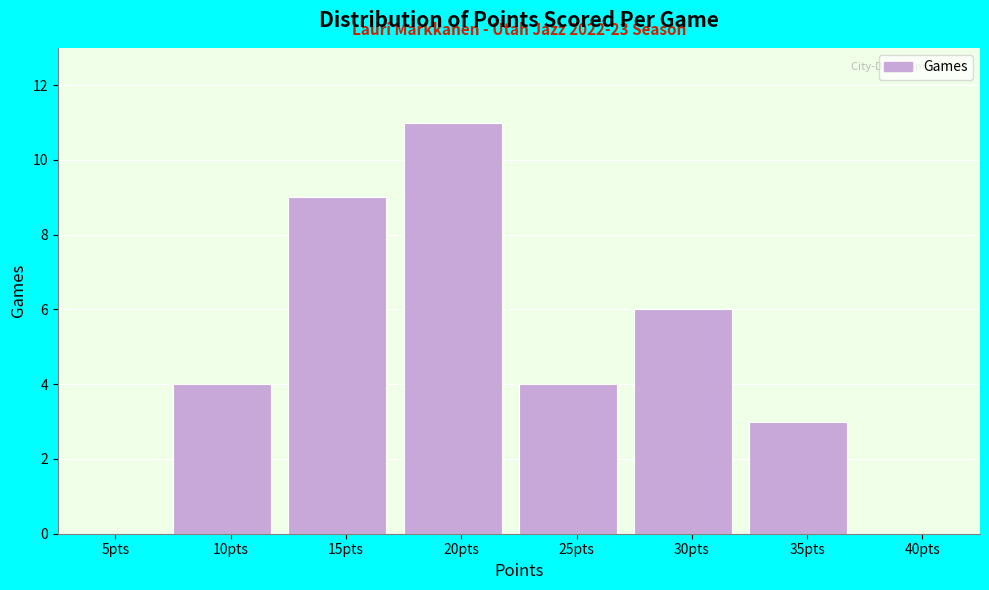

Reading right to left, what are all the values shown in this chart?

40pts=0	35pts=3	30pts=6	25pts=4	20pts=11	15pts=9	10pts=4	5pts=0